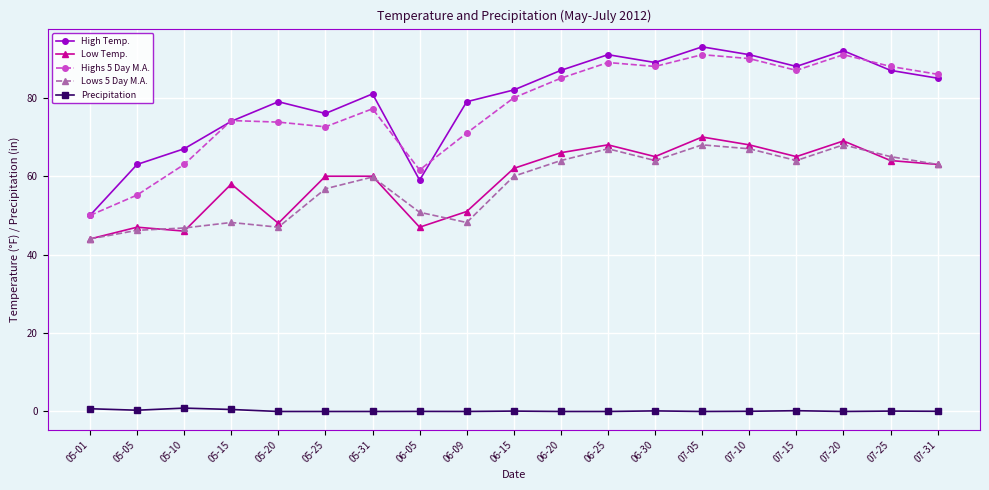

What is the difference between the Low Temp. values at 07-20 and 05-15?

11.0